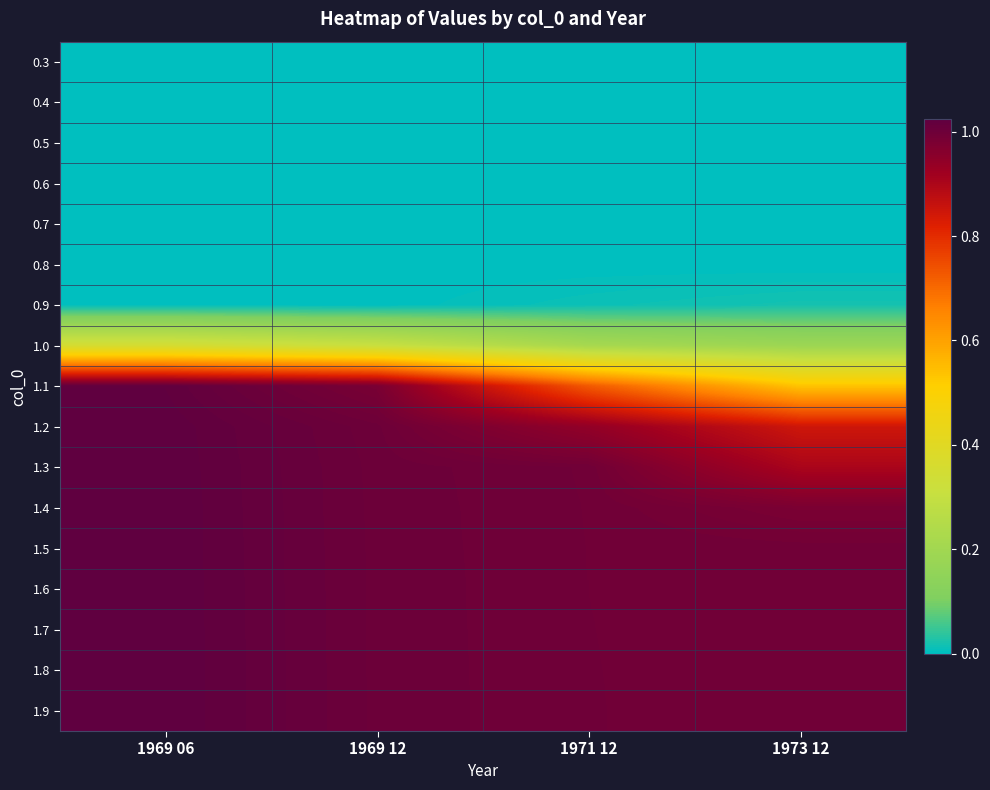

Reading left to right, extract all data points from this chart.

0.3: 1969 06=0.0	1969 12=0.0	1971 12=0.0	1973 12=0.0
0.4: 1969 06=0.0	1969 12=0.0	1971 12=0.0	1973 12=0.0
0.5: 1969 06=0.0	1969 12=0.0	1971 12=0.0	1973 12=0.0
0.6: 1969 06=0.0	1969 12=0.0	1971 12=0.0	1973 12=0.0
0.7: 1969 06=0.0	1969 12=0.0	1971 12=0.0	1973 12=0.0
0.8: 1969 06=0.0	1969 12=0.0	1971 12=0.0	1973 12=0.0
0.9: 1969 06=0.0	1969 12=0.0	1971 12=0.0	1973 12=0.0
1.0: 1969 06=0.4	1969 12=0.3	1971 12=0.2	1973 12=0.2
1.1: 1969 06=1.0	1969 12=1.0	1971 12=0.7	1973 12=0.5
1.2: 1969 06=1.0	1969 12=1.0	1971 12=0.9	1973 12=0.8
1.3: 1969 06=1.0	1969 12=1.0	1971 12=1.0	1973 12=0.9
1.4: 1969 06=1.0	1969 12=1.0	1971 12=1.0	1973 12=1.0
1.5: 1969 06=1.0	1969 12=1.0	1971 12=1.0	1973 12=1.0
1.6: 1969 06=1.0	1969 12=1.0	1971 12=1.0	1973 12=1.0
1.7: 1969 06=1.0	1969 12=1.0	1971 12=1.0	1973 12=1.0
1.8: 1969 06=1.0	1969 12=1.0	1971 12=1.0	1973 12=1.0
1.9: 1969 06=1.0	1969 12=1.0	1971 12=1.0	1973 12=1.0